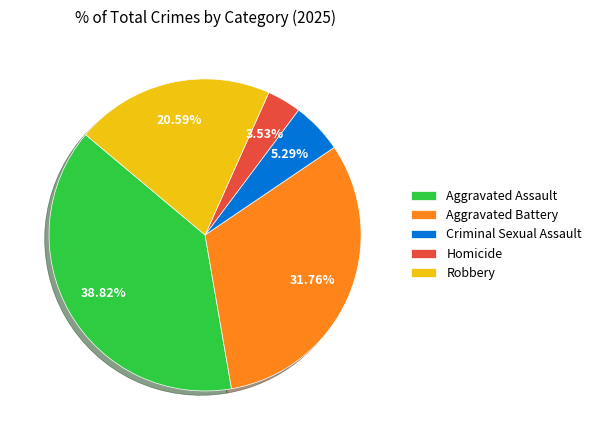

How many segments does this pie chart have?

5